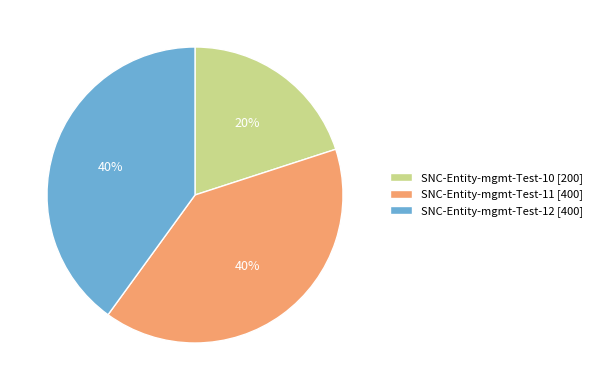

Is there a majority slice in this chart?

No